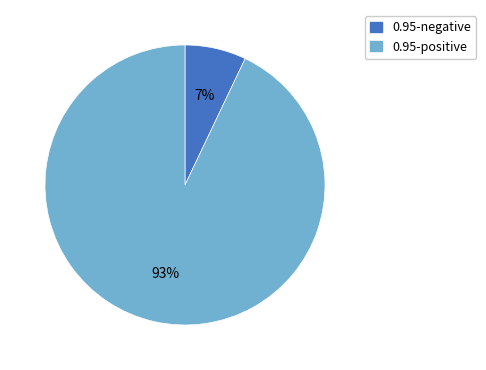

To the nearest percent, what is the average slice percentage?

50%